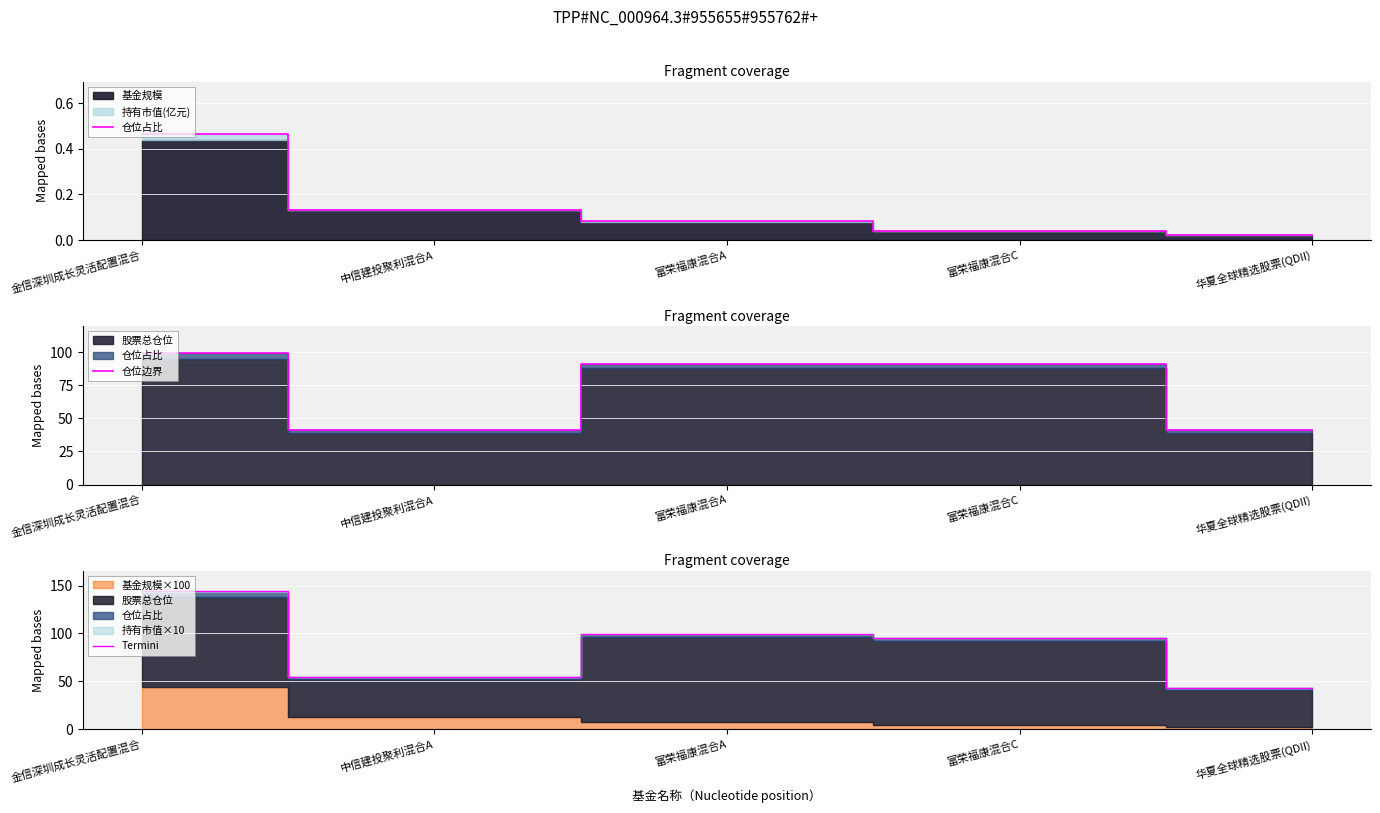

Which series has the largest range (max minus min)?

Termini